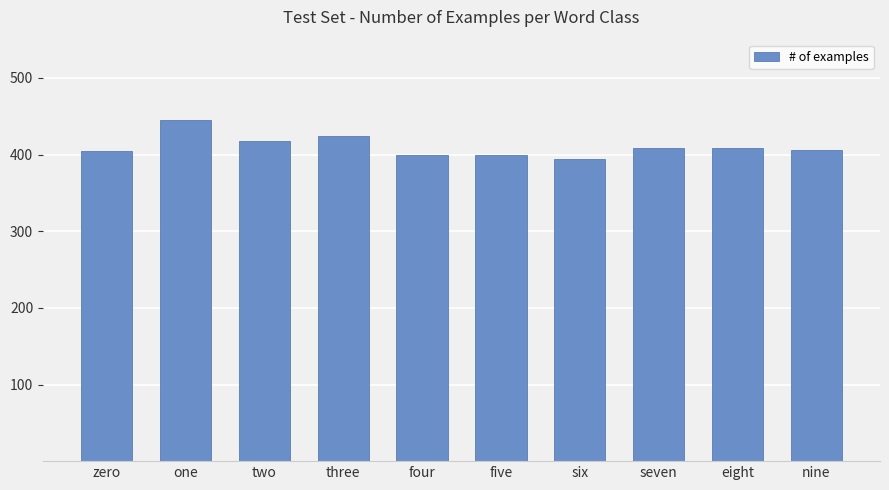

Which category has the highest value across all series?

one